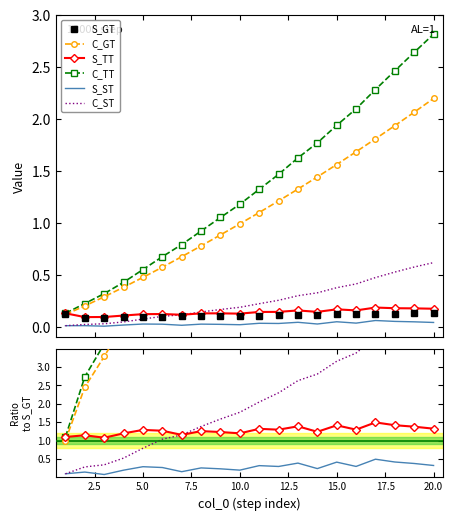

What is the average value of the C_TT series?

1.3